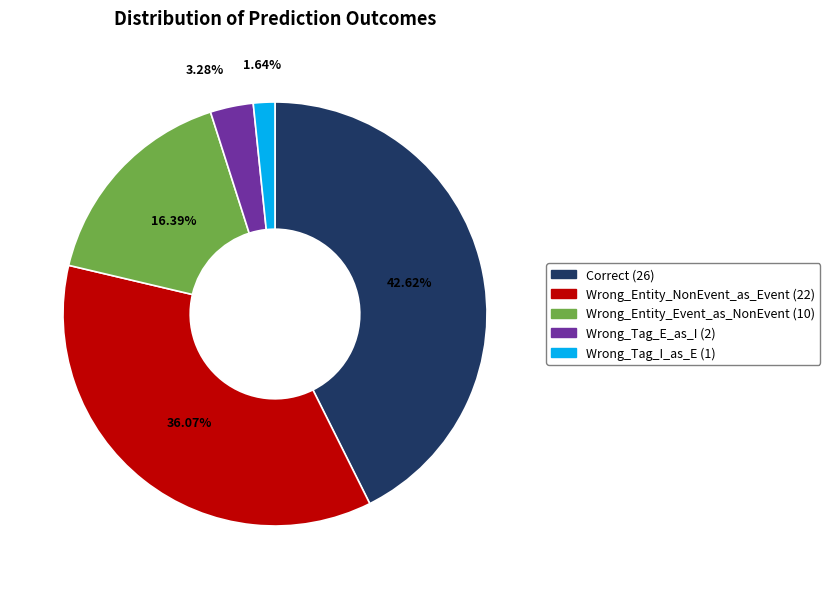

Rank the categories by value from highest to lowest.

Correct, Wrong_Entity_NonEvent_as_Event, Wrong_Entity_Event_as_NonEvent, Wrong_Tag_E_as_I, Wrong_Tag_I_as_E